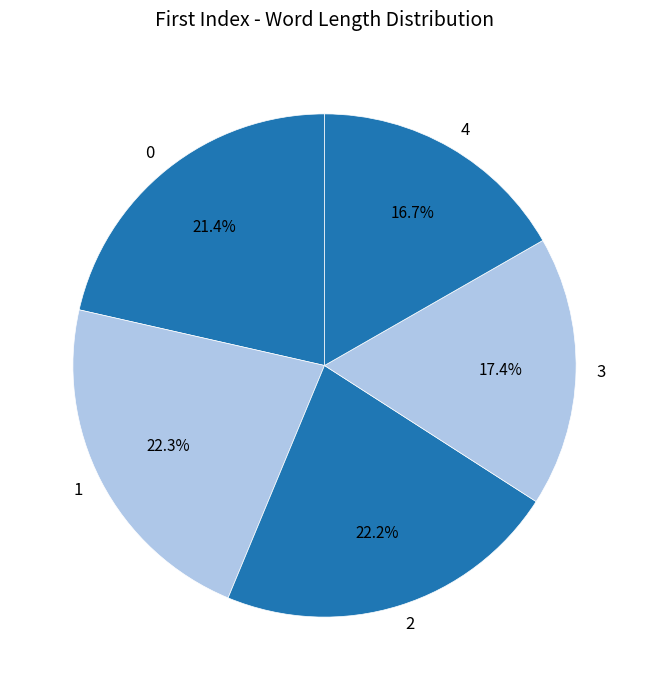

What is the ratio of the value at 4 to the value at 1?

0.7